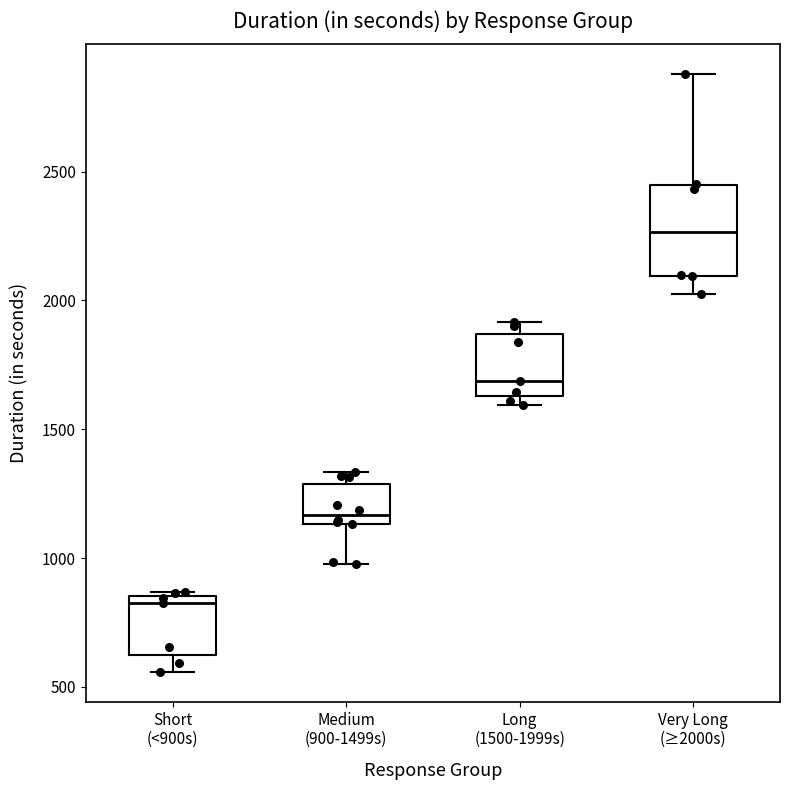

Reading left to right, transcribe this box plot: for each box, give where its median line is, the range the box spans, and where its two whiskers end, as read against the y-axis. The values are not printed on the chart, so give them approximately, as read against the axis.

Short (<900s): median 850 (just below the box's upper edge), box 650 to 850, whiskers 550 to 850 (just above the box's upper edge)
Medium (900-1499s): median 1150 (just above the box's lower edge), box 1150 to 1300, whiskers 1000 to 1350
Long (1500-1999s): median 1700, box 1650 to 1850, whiskers 1600 to 1900
Very Long (≥2000s): median 2250, box 2100 to 2450, whiskers 2000 to 2900